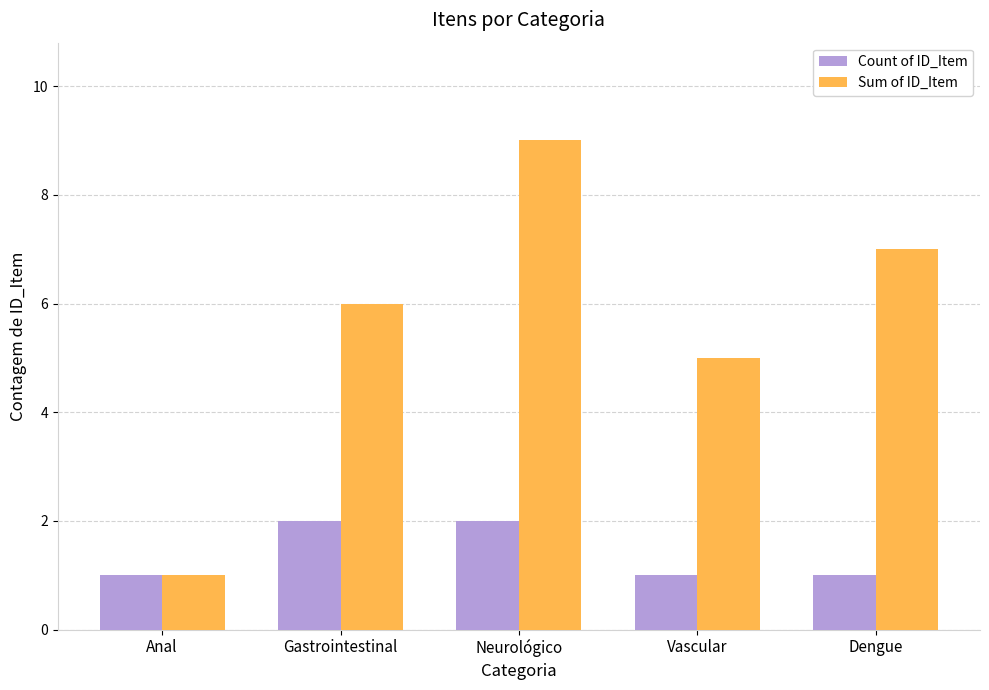

What position from the left is Anal?

1